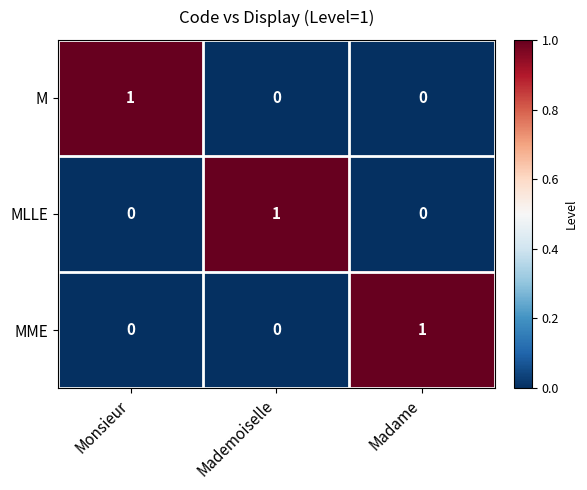

Is the value of M at Madame greater than the value of MME at Madame?

No